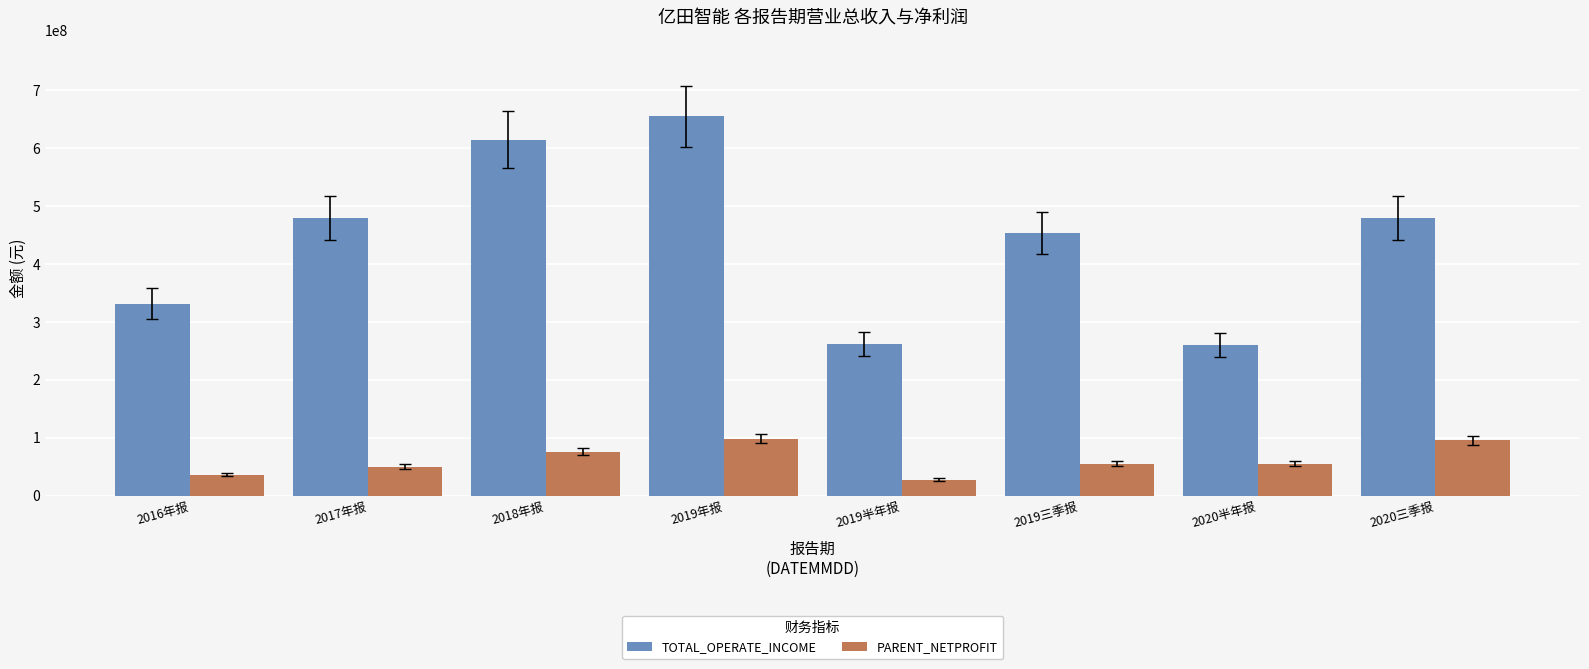

Which label corresponds to the largest value in the chart?

2019年报